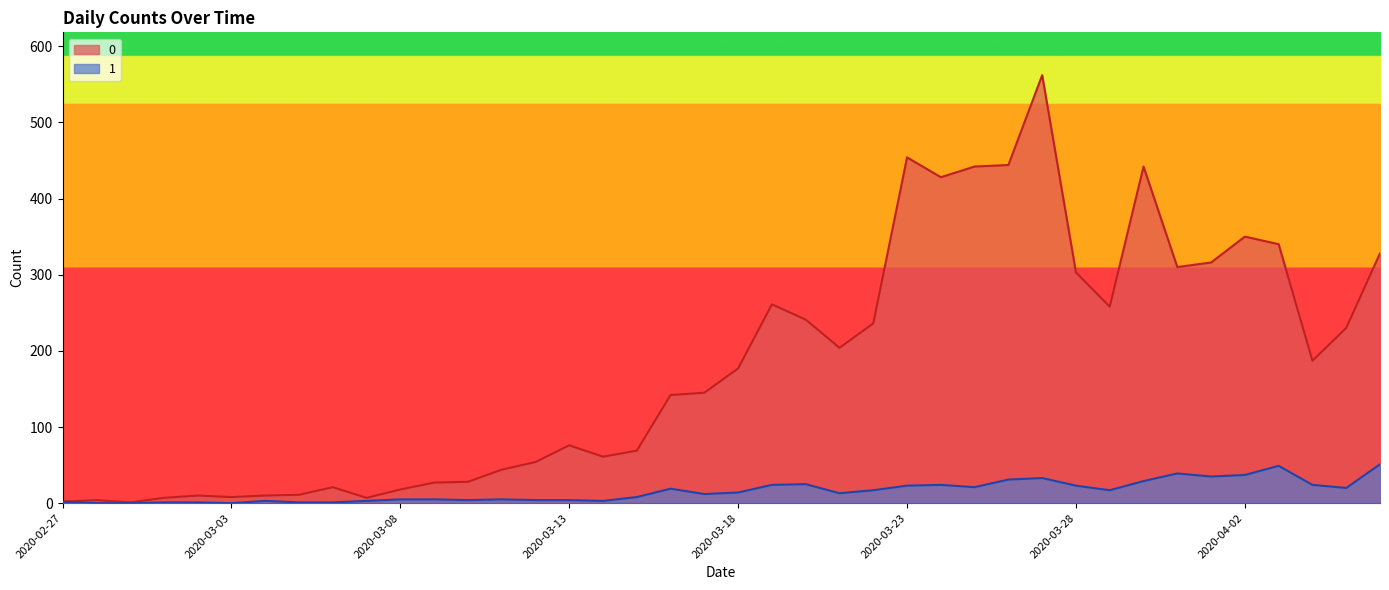

Reading right to left, extract all data points from this chart.

0: 2020-04-06=328	2020-04-05=230	2020-04-04=187	2020-04-03=340	2020-04-02=350	2020-04-01=316	2020-03-31=310	2020-03-30=442	2020-03-29=258	2020-03-28=303	2020-03-27=562	2020-03-26=444	2020-03-25=442	2020-03-24=428	2020-03-23=454	2020-03-22=236	2020-03-21=204	2020-03-20=241	2020-03-19=261	2020-03-18=177	2020-03-17=145	2020-03-16=142	2020-03-15=69	2020-03-14=61	2020-03-13=76	2020-03-12=54	2020-03-11=44	2020-03-10=28	2020-03-09=27	2020-03-08=18	2020-03-07=7	2020-03-06=21	2020-03-05=11	2020-03-04=10	2020-03-03=8	2020-03-02=10	2020-03-01=7	2020-02-29=1	2020-02-28=4	2020-02-27=2
1: 2020-04-06=51	2020-04-05=20	2020-04-04=24	2020-04-03=49	2020-04-02=37	2020-04-01=35	2020-03-31=39	2020-03-30=29	2020-03-29=17	2020-03-28=23	2020-03-27=33	2020-03-26=31	2020-03-25=21	2020-03-24=24	2020-03-23=23	2020-03-22=17	2020-03-21=13	2020-03-20=25	2020-03-19=24	2020-03-18=14	2020-03-17=12	2020-03-16=19	2020-03-15=8	2020-03-14=3	2020-03-13=4	2020-03-12=4	2020-03-11=5	2020-03-10=4	2020-03-09=5	2020-03-08=5	2020-03-07=3	2020-03-06=1	2020-03-05=1	2020-03-04=3	2020-03-03=0	2020-03-02=1	2020-03-01=1	2020-02-29=0	2020-02-28=0	2020-02-27=2